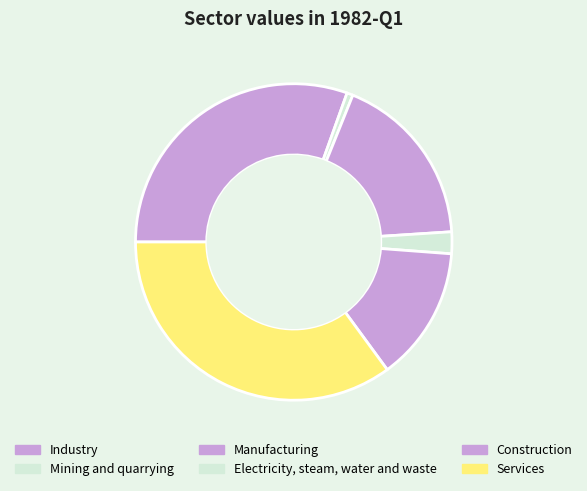

How many segments does this pie chart have?

6